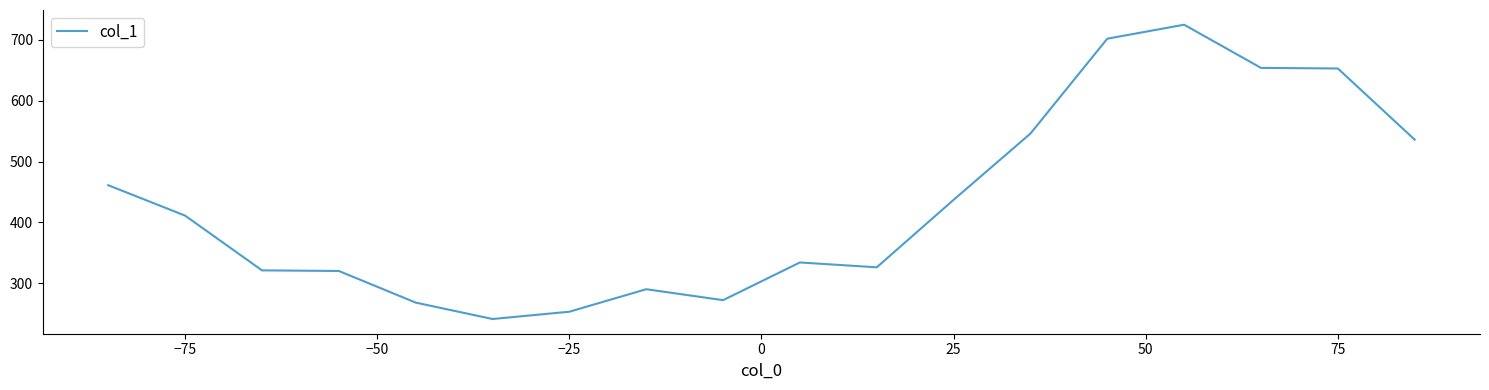

How many lines are shown in the chart?

1